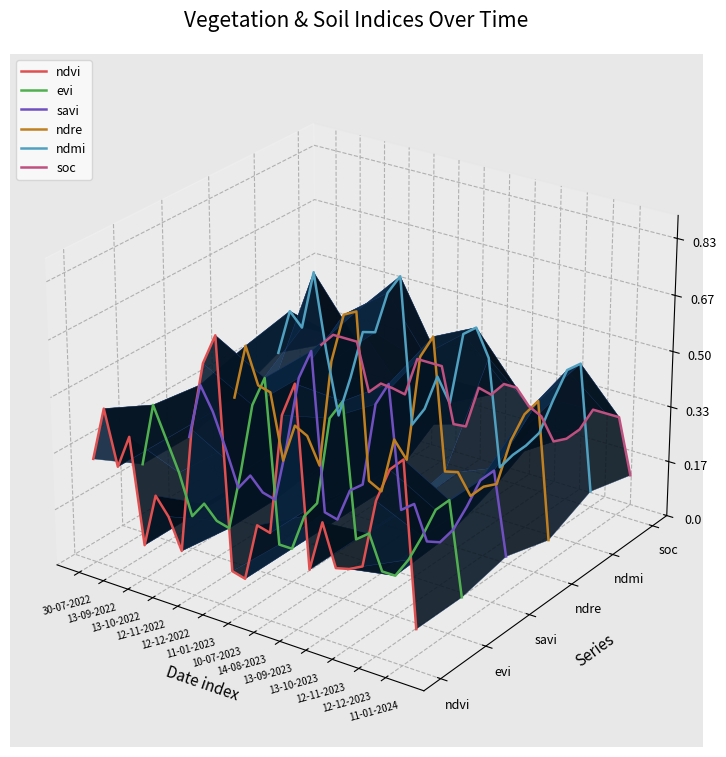

What is the label of the 11th point from the left?

12-11-2023